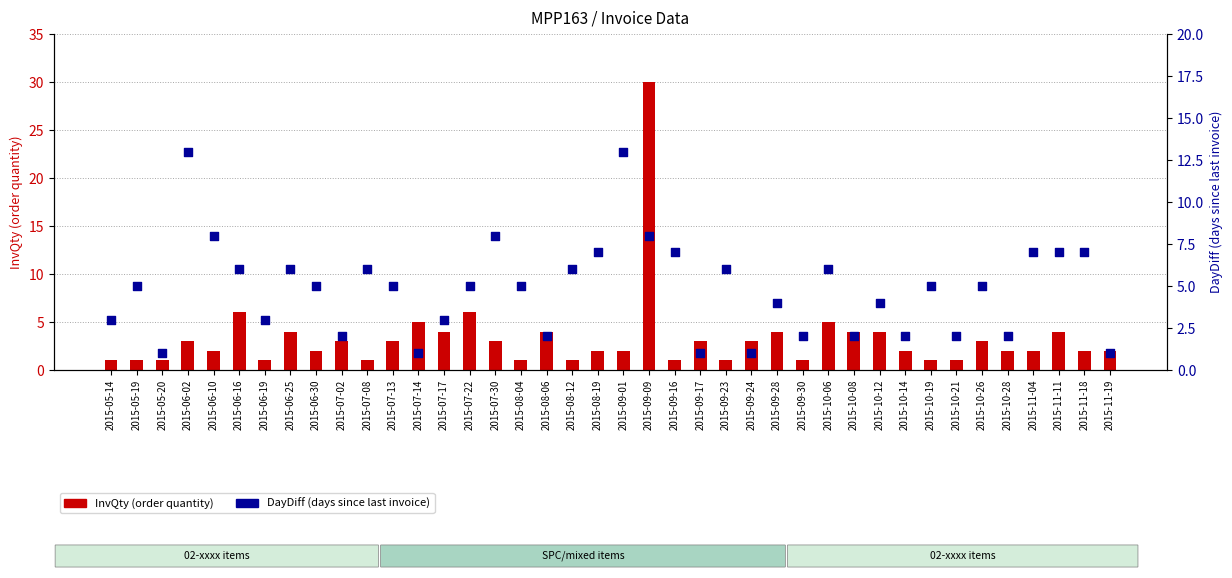

Which series has the widest spread of Y values?

InvQty (order quantity)